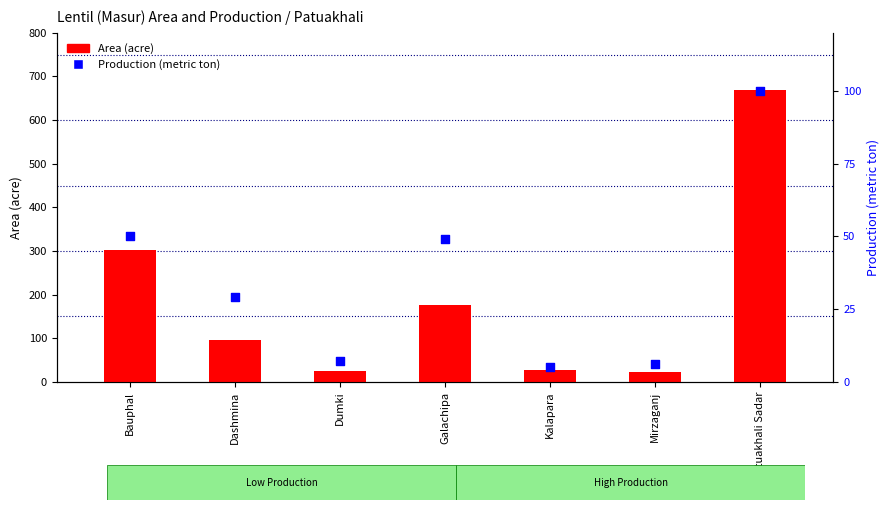

What are all the series names shown in the legend?

Area (acre), Production (metric ton)